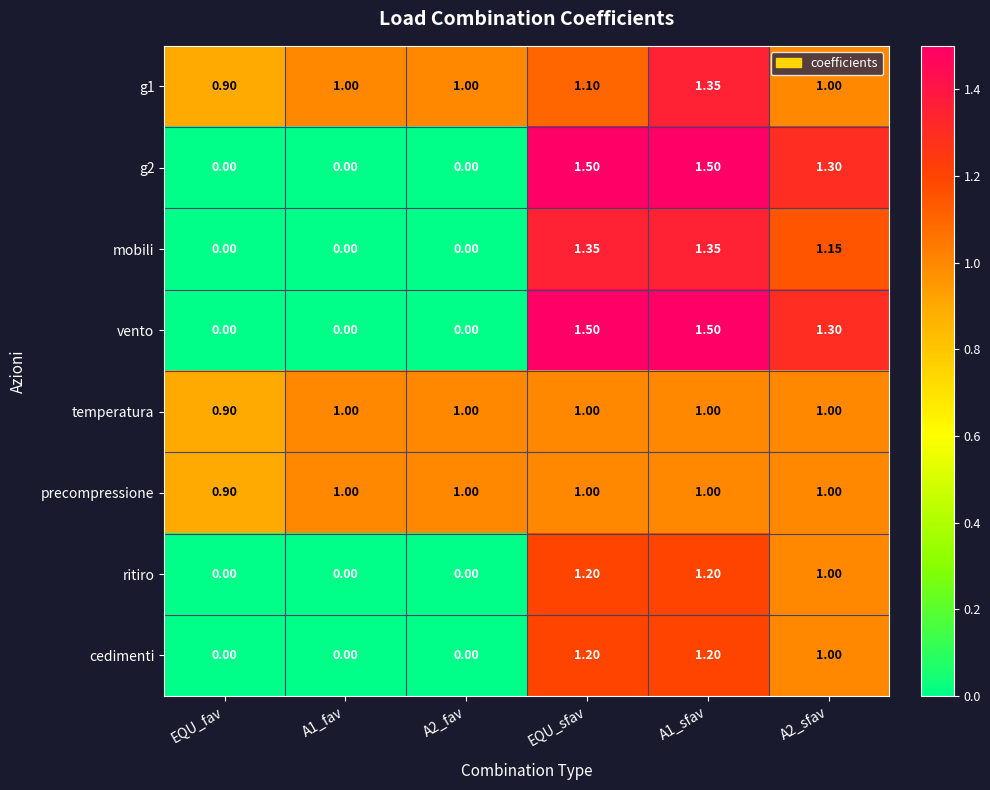

How many data points does each series have?

6